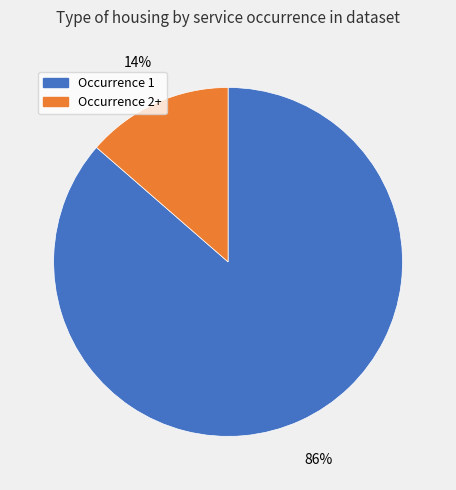

Is there any slice that represents more than half of the pie?

Yes